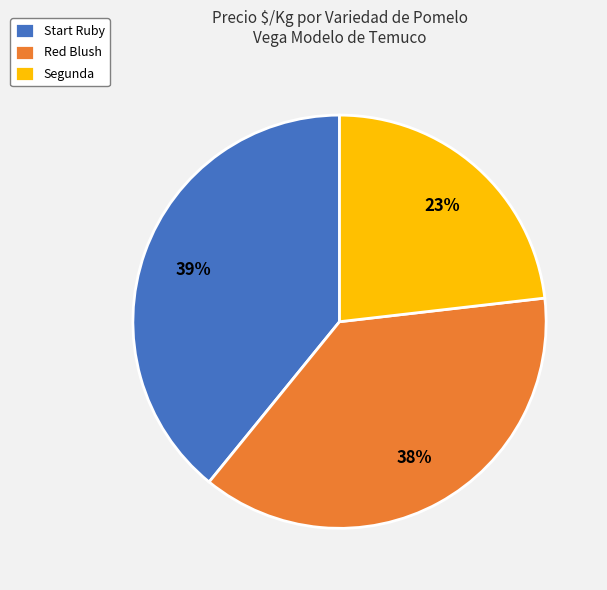

Between Segunda and Red Blush, which is larger?

Red Blush